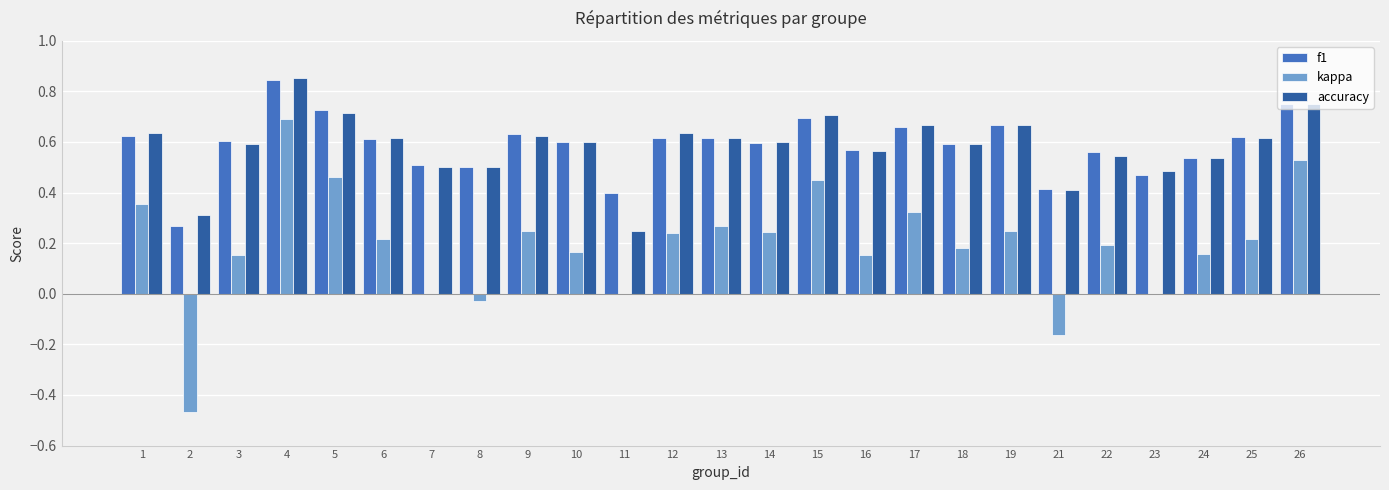

At which category is the sum across all series the highest?

4